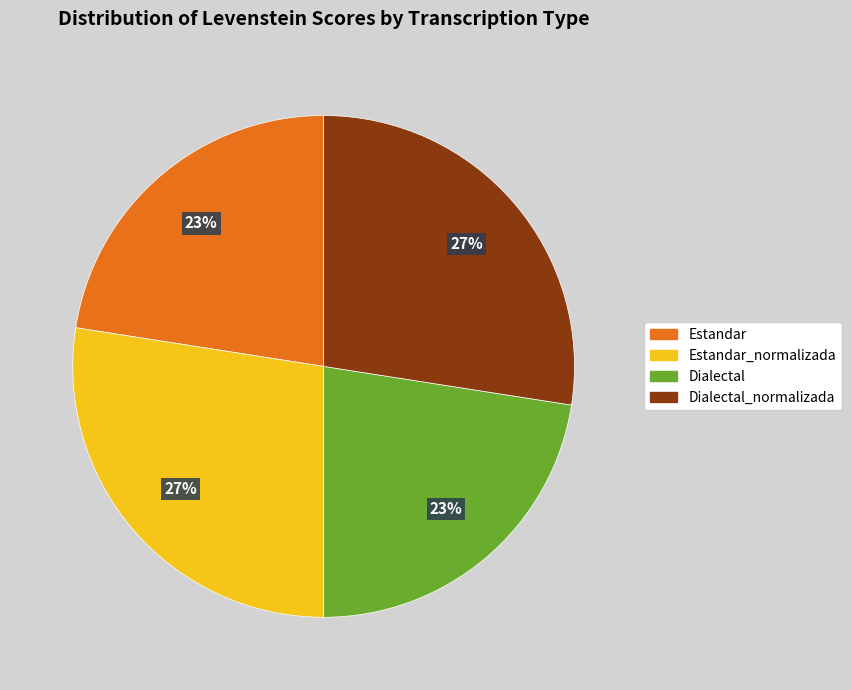

To the nearest percent, what is the average slice percentage?

25%